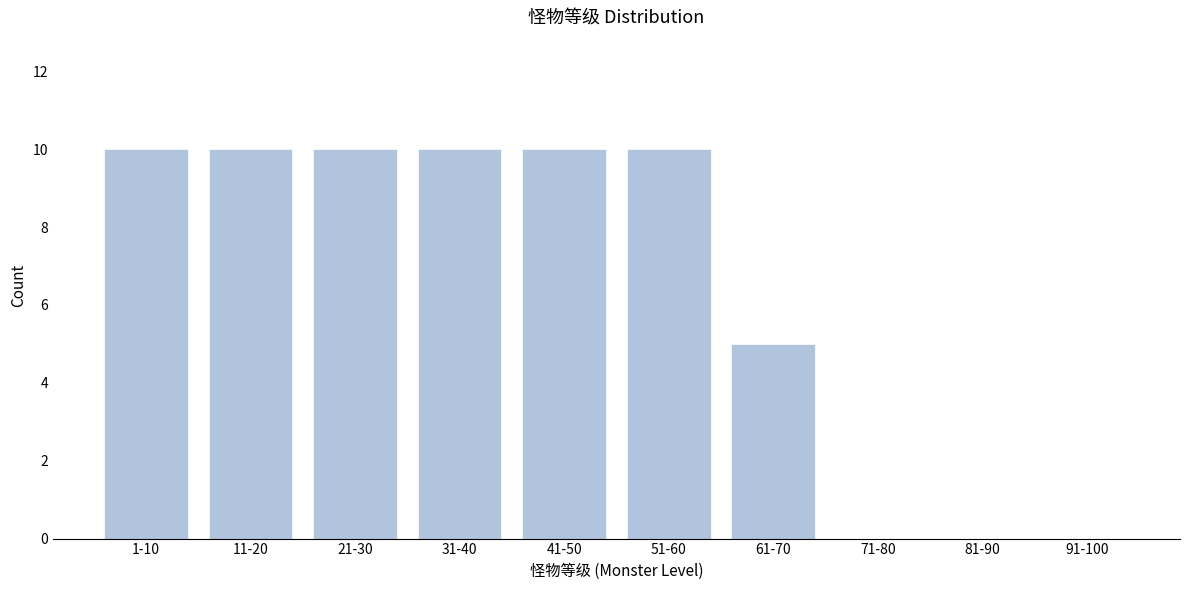

Reading left to right, transcribe all the data shown in this chart.

1-10=10	11-20=10	21-30=10	31-40=10	41-50=10	51-60=10	61-70=5	71-80=0	81-90=0	91-100=0